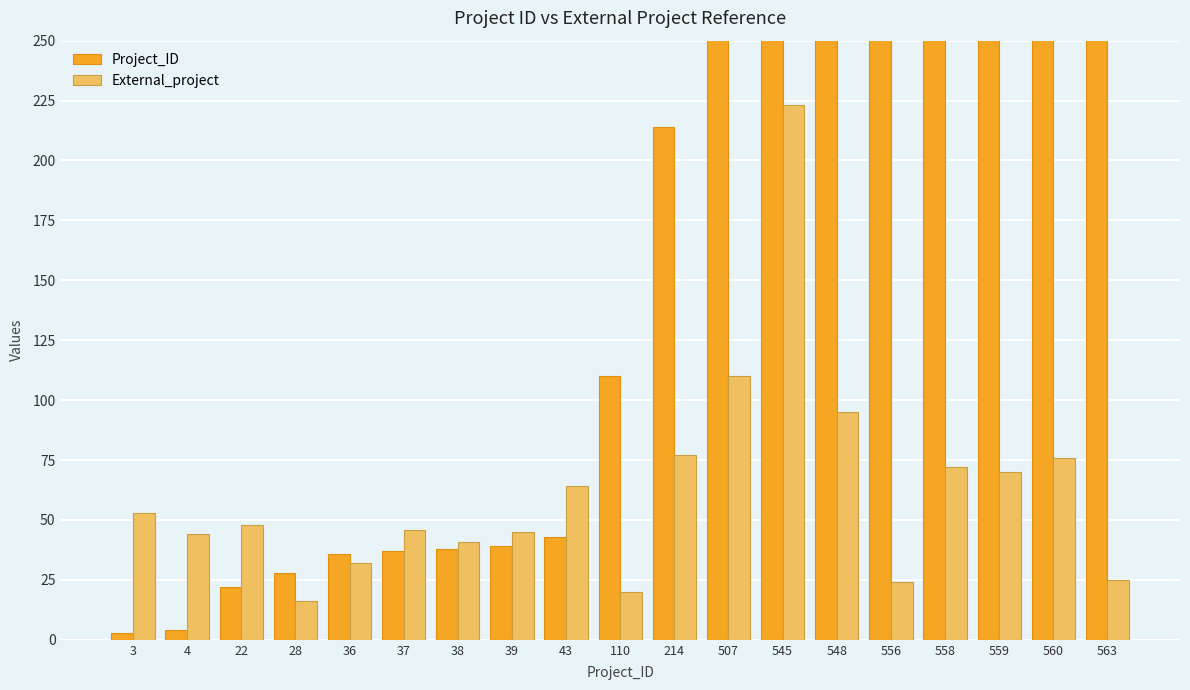

What is the sum of the External_project values at 28 and 22?

64